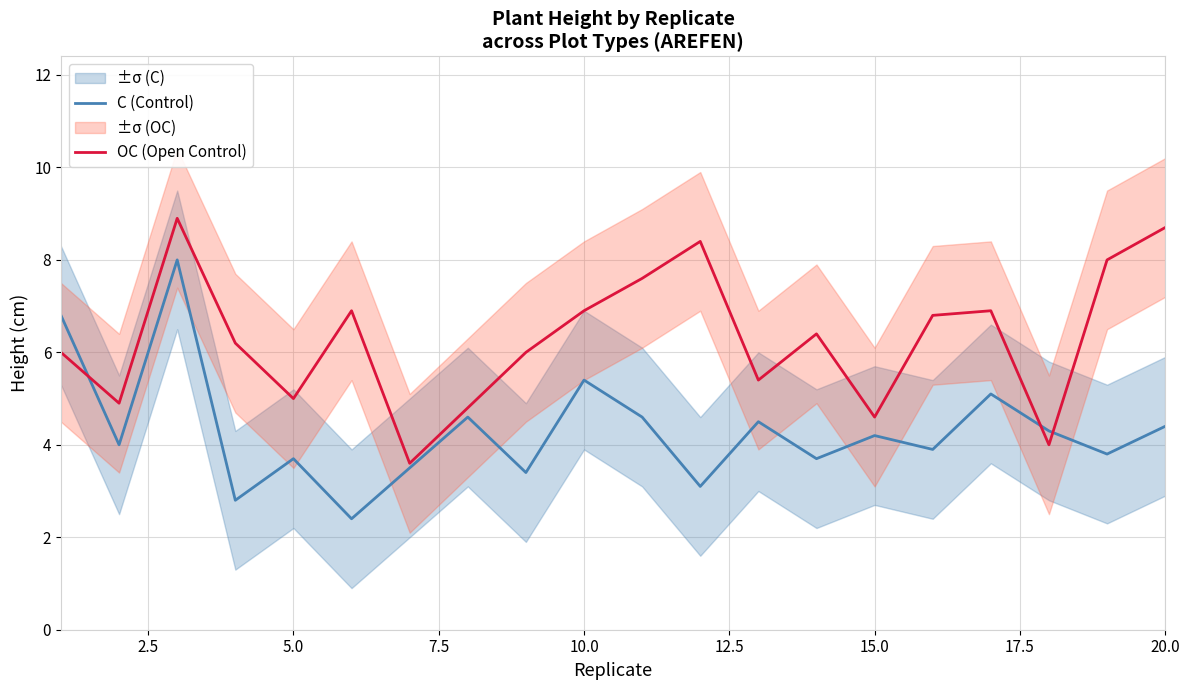

Which series has the largest total across all categories?

OC (Open Control)